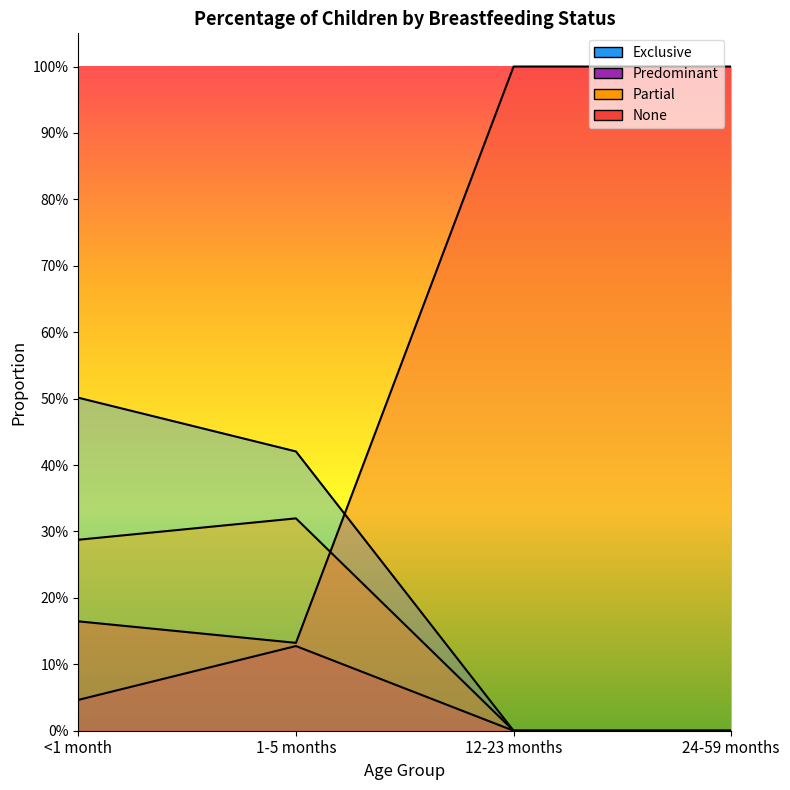

Which category has the lowest value across all series?

12-23 months